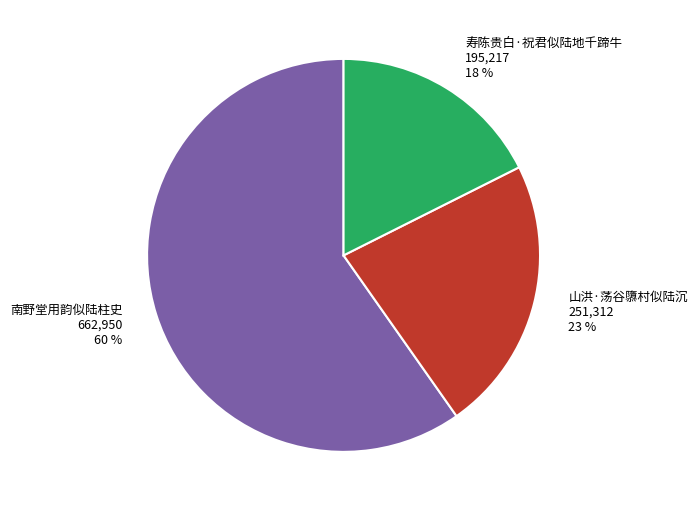

Which slice represents more than half of the pie?

南野堂用韵似陆柱史